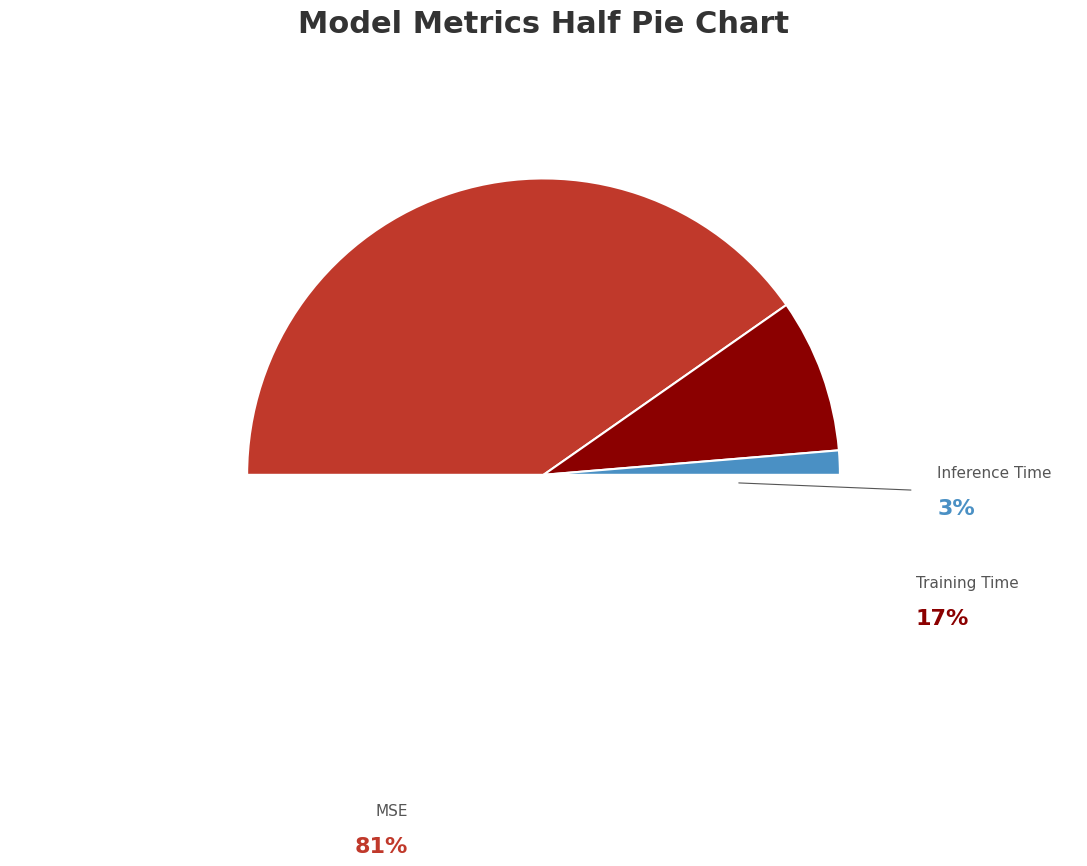

The MSE slice represents 81% of the pie. True or false?

True